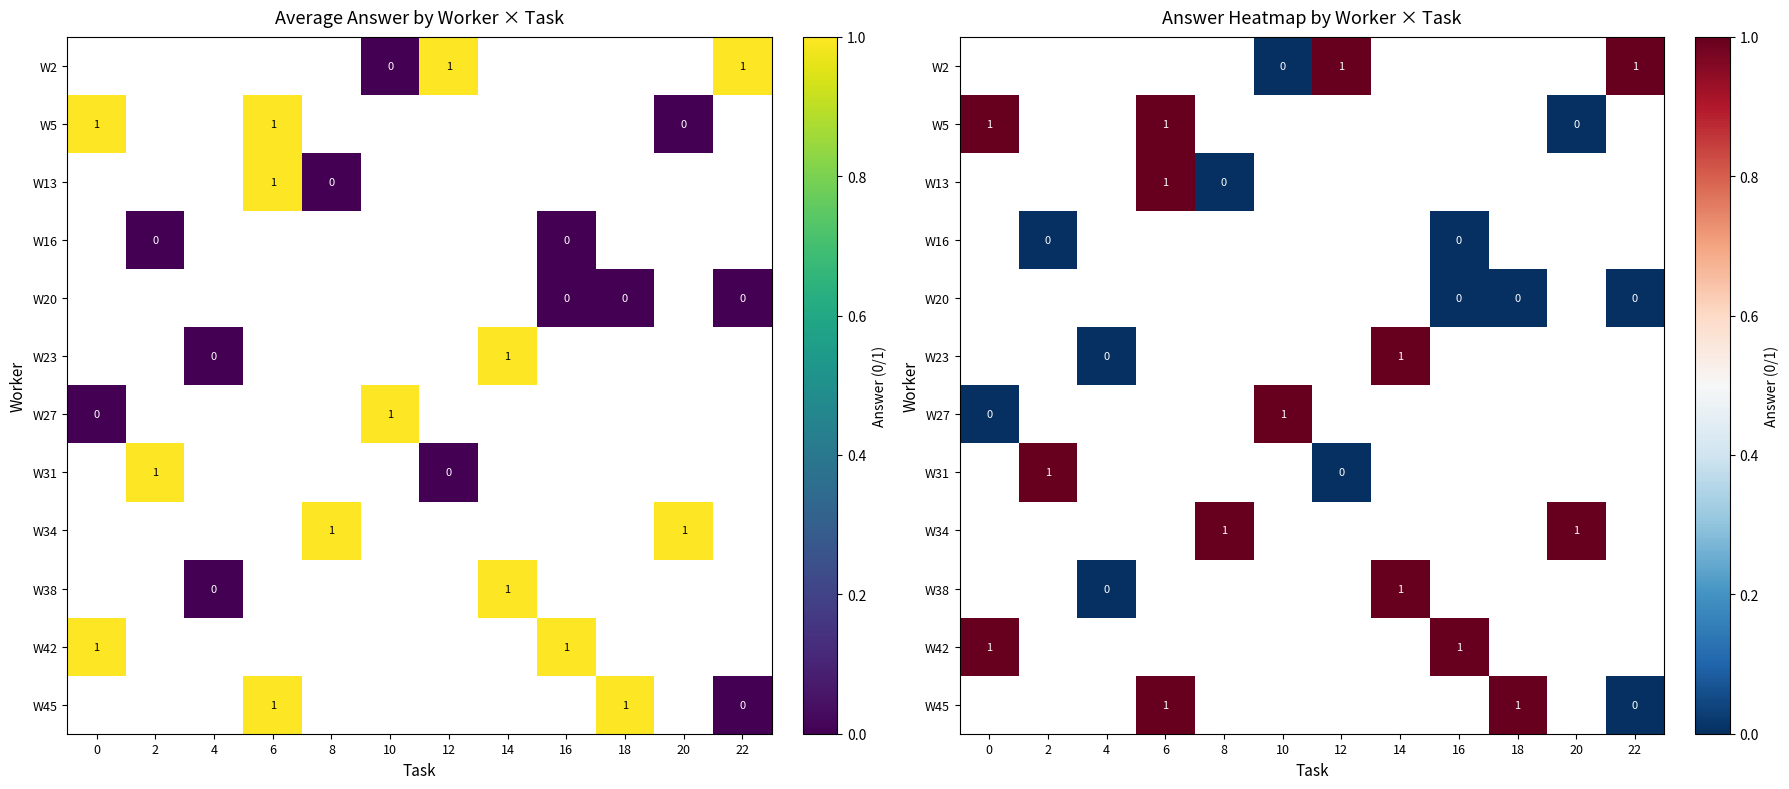

What is the maximum value shown in the chart?

1.0